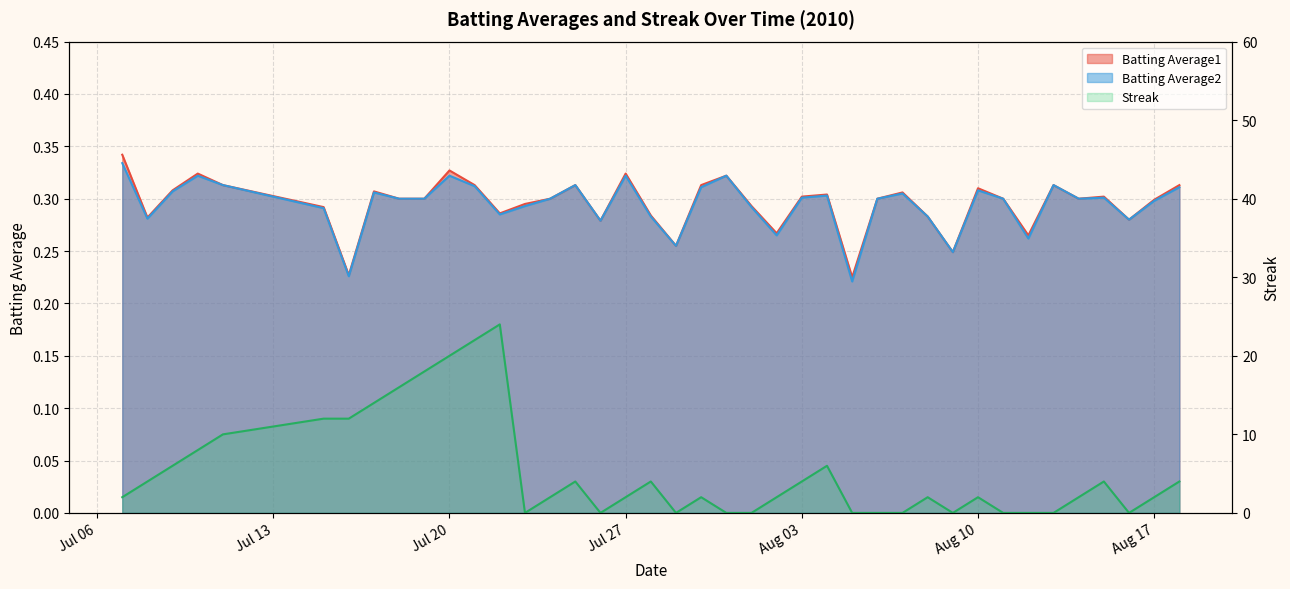

What is the lowest value of the Batting Average1 series?

0.2